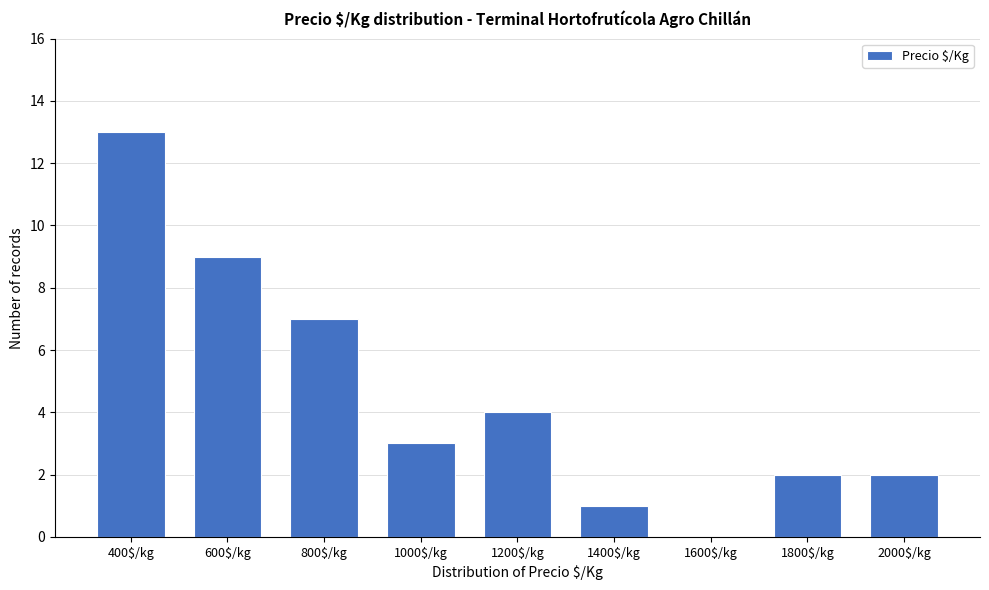

Which label corresponds to the largest value in the chart?

400$/kg